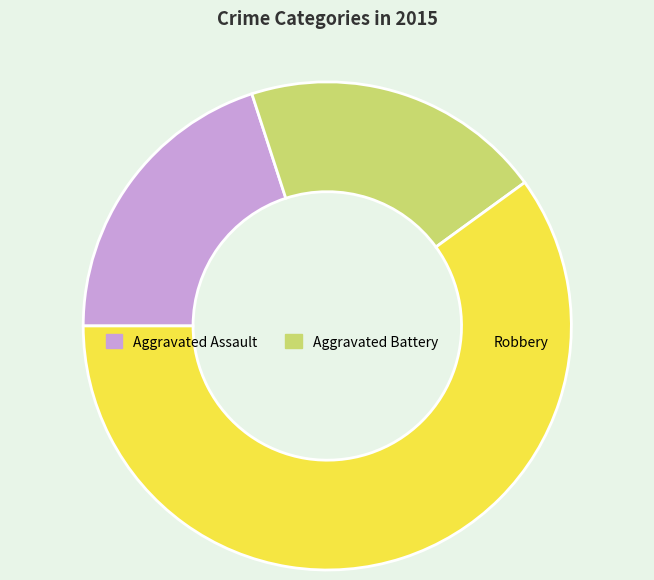

Combined, do Aggravated Battery and Robbery account for over 50%?

Yes